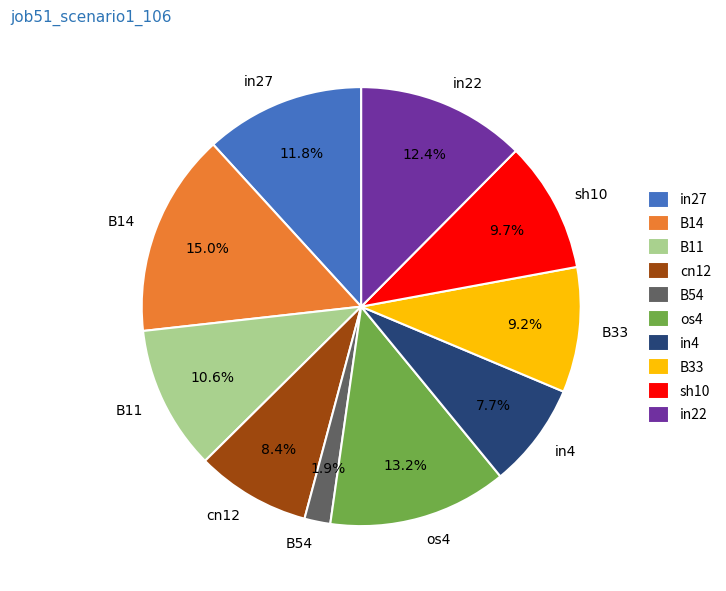

True or false: in22 accounts for 23% of the total.

False